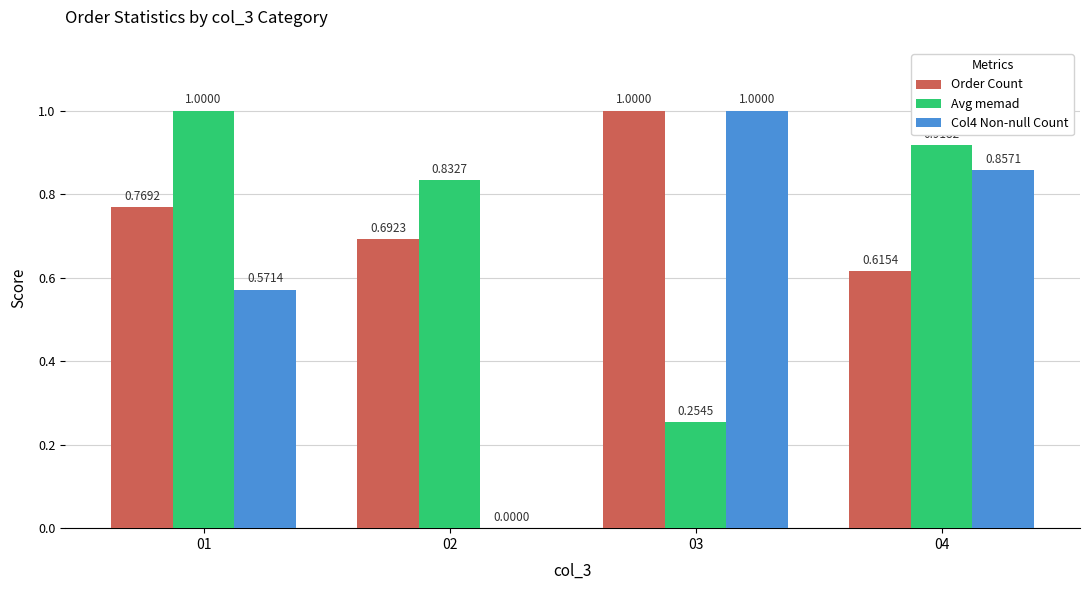

Between 02 and 04, which series saw the biggest shift?

Col4 Non-null Count